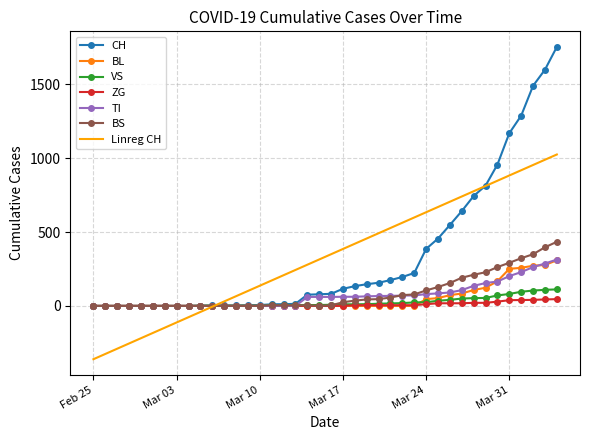

Which series has the widest spread of values?

CH